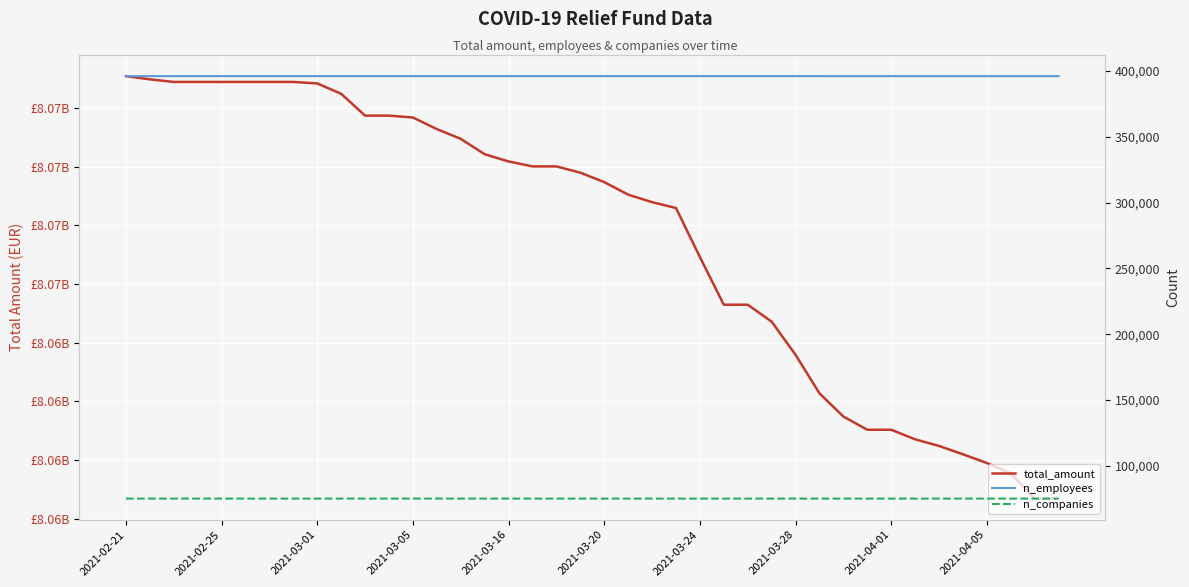

What is the difference between the maximum and minimum values in the n_employees series?

16